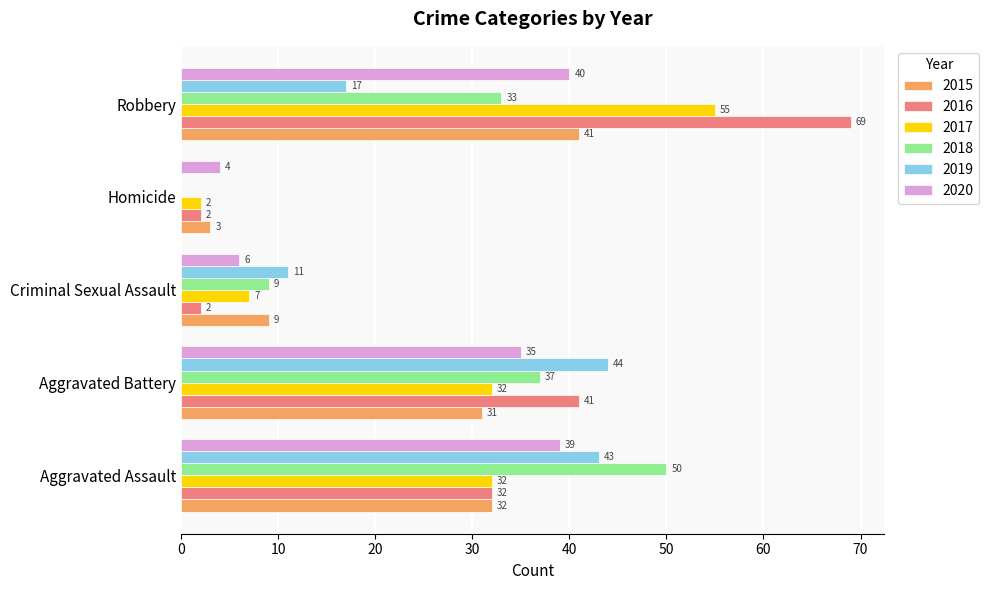

The 2015 series shows 14 at Aggravated Assault. True or false?

False